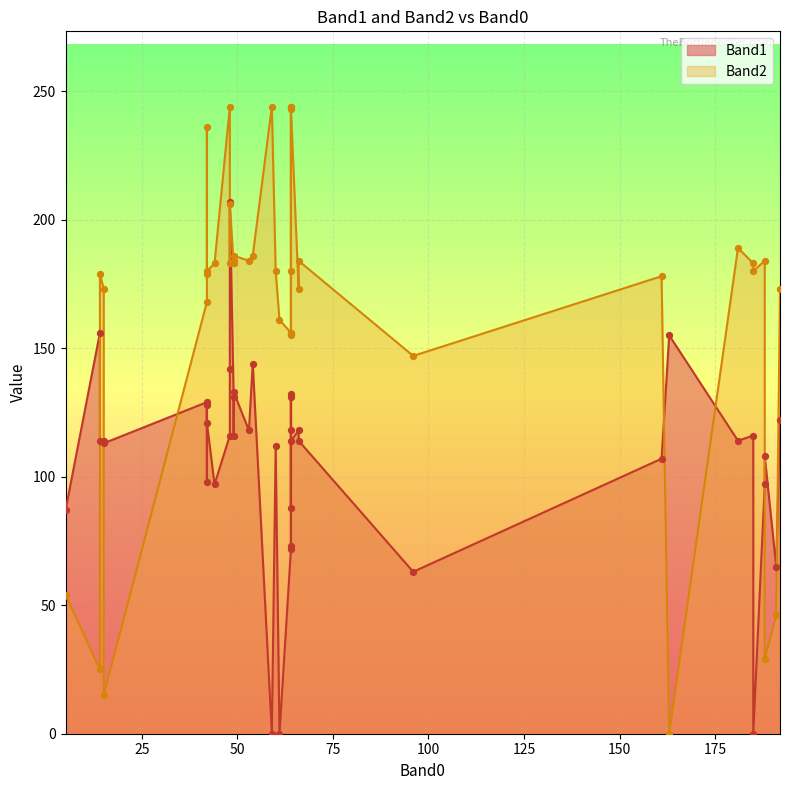

What are all the series names shown in the legend?

Band1, Band2